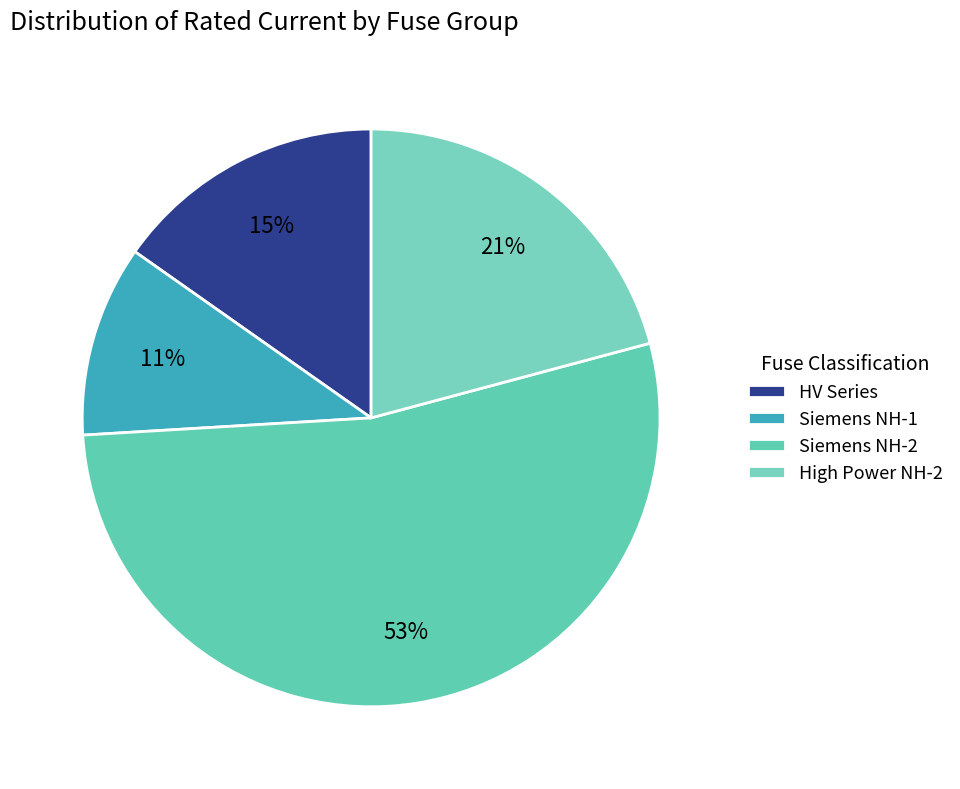

How many slices are in this pie chart?

4